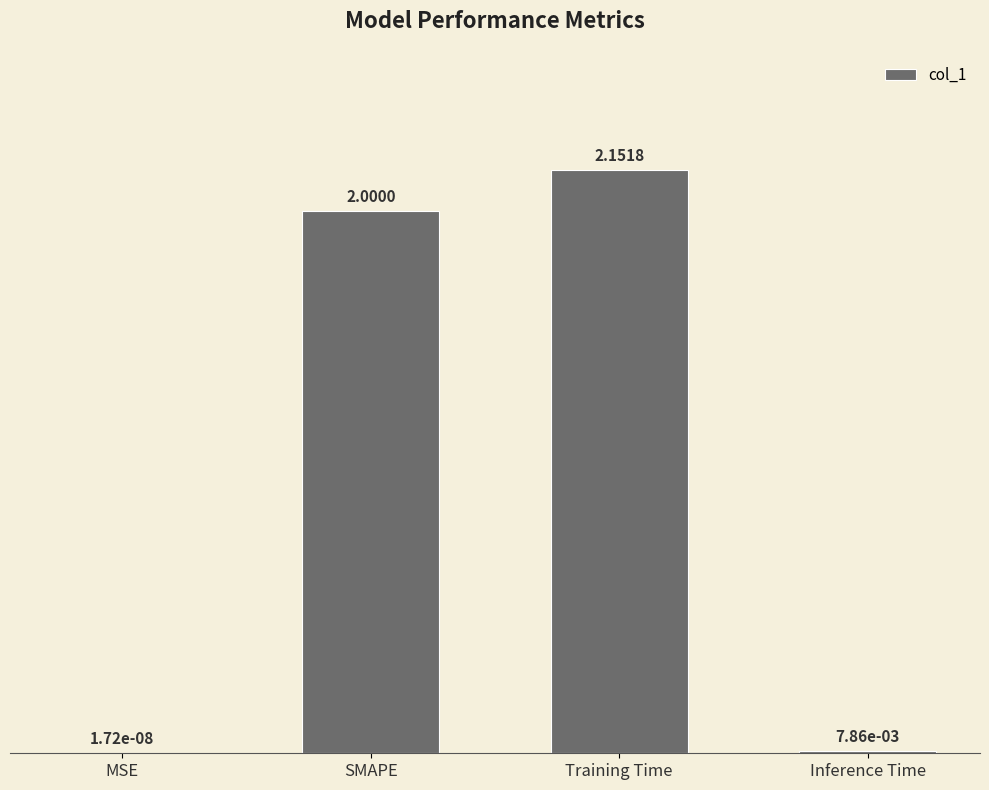

Is it true that the value at Training Time is 1.0?

False